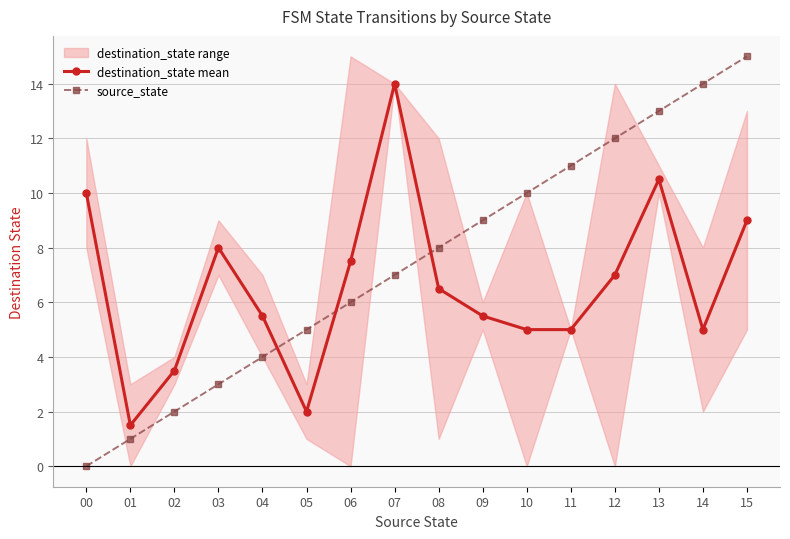

True or false: source_state and destination_state mean cross at least once.

True